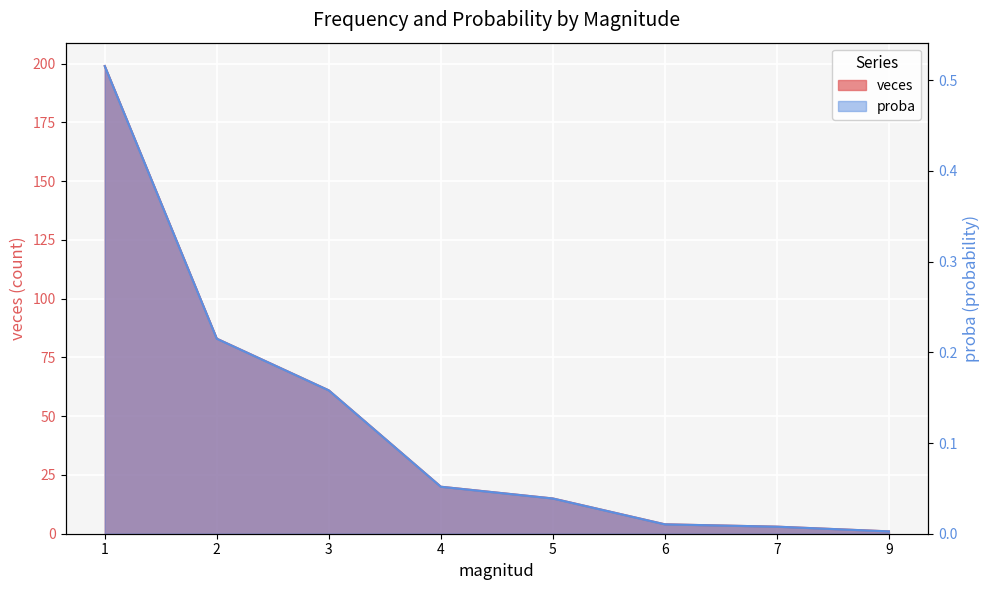

How many data points in veces are above 20?

3